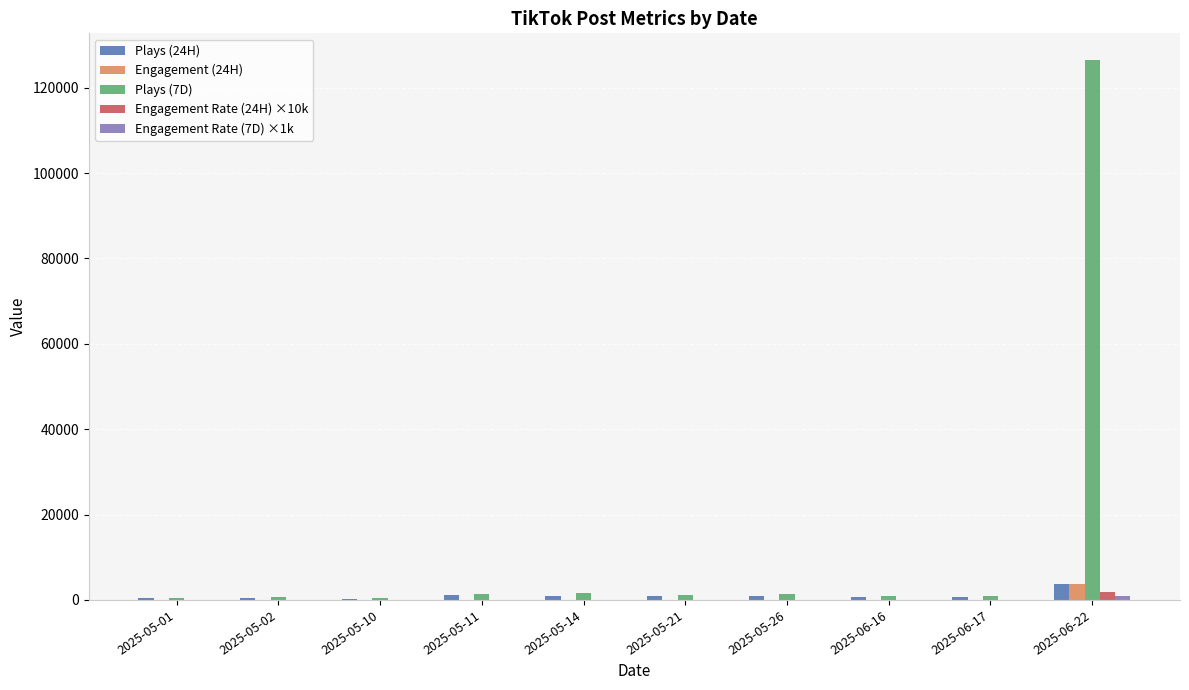

Which series has the widest spread of values?

Plays (7D)